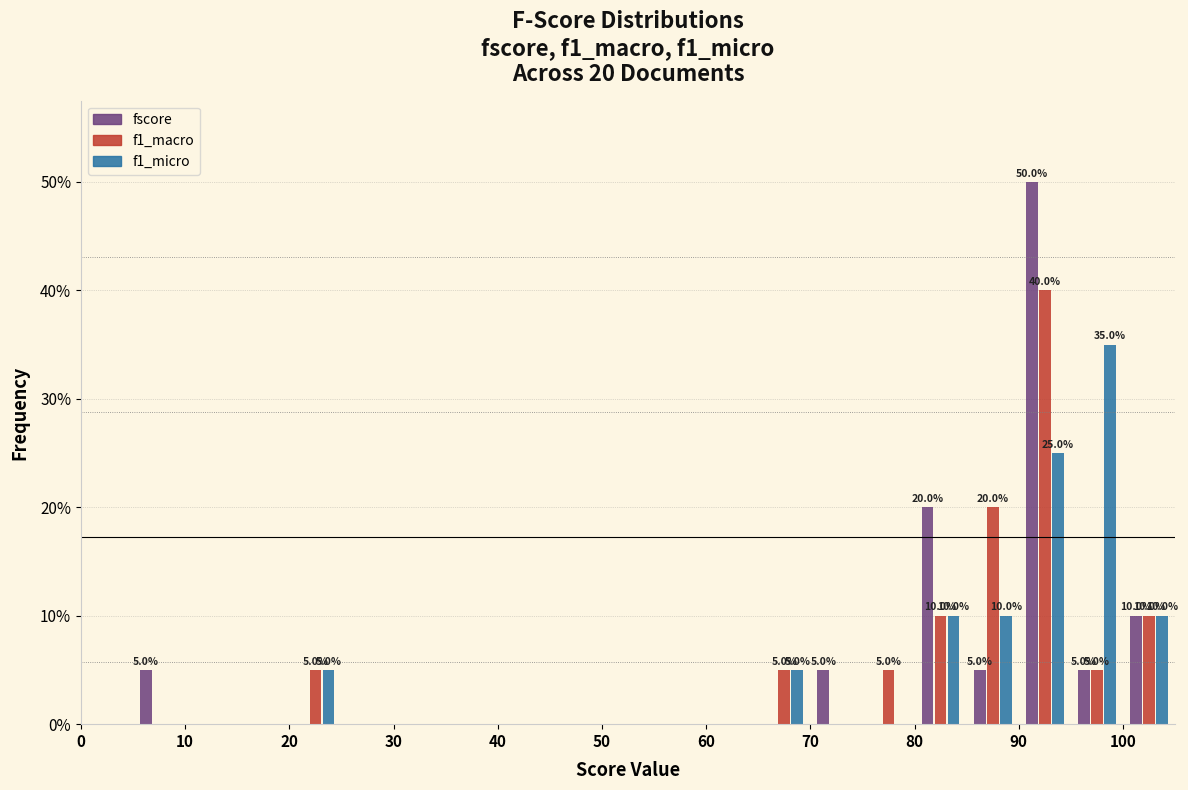

In the fscore series, which range on the x-axis has the tallest bar?

90 to 95